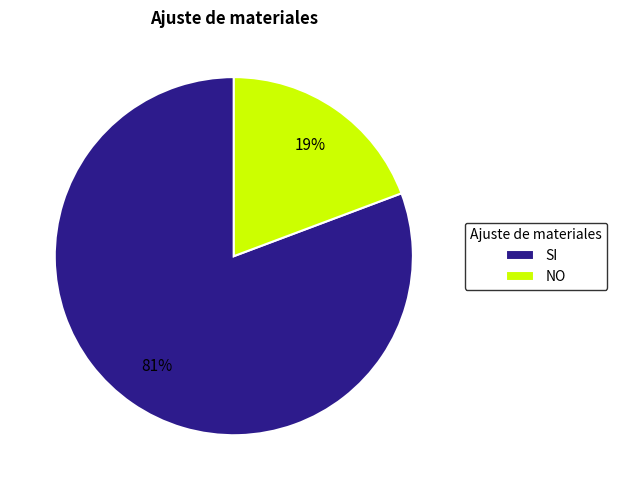

To the nearest percent, what percentage of the pie is NO?

19%